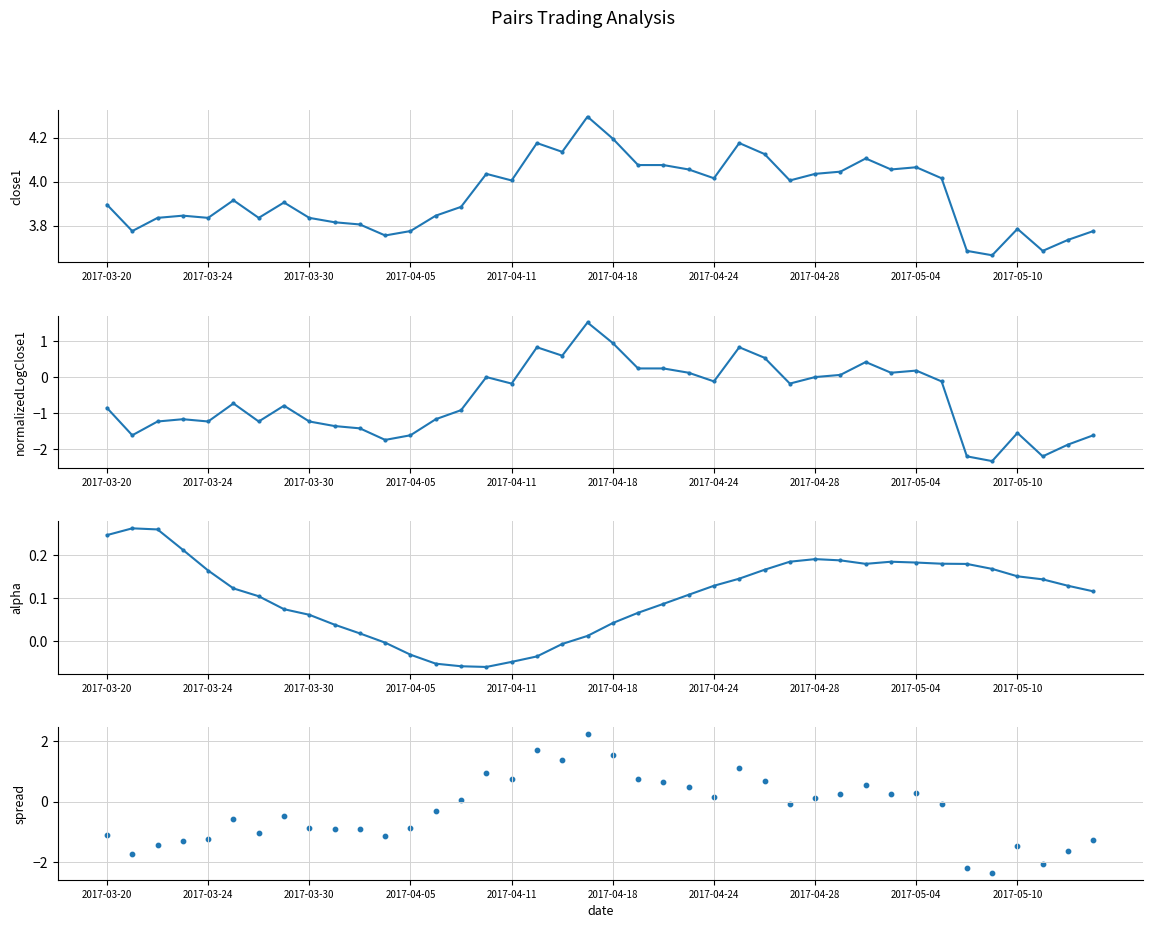

At which category is the sum across all series the highest?

19